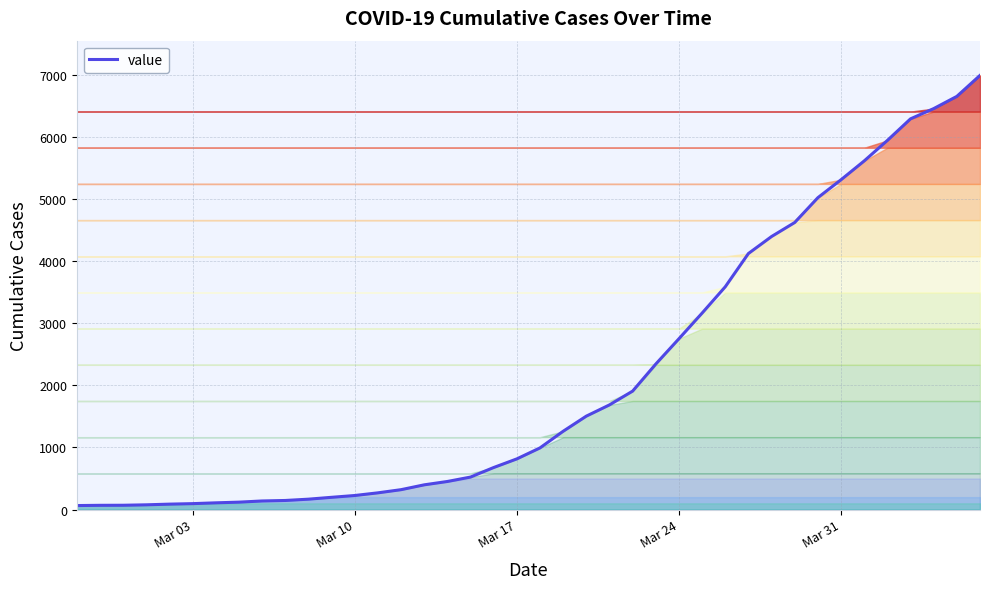

What is the difference between the maximum and minimum values?

6931